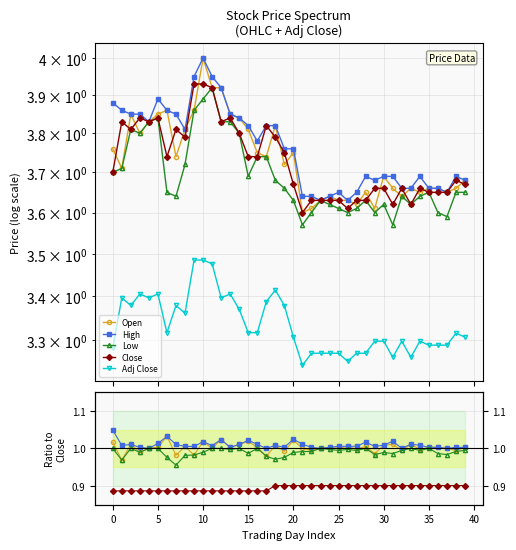

Count the Adj Close values in the range 3 to 4.

40